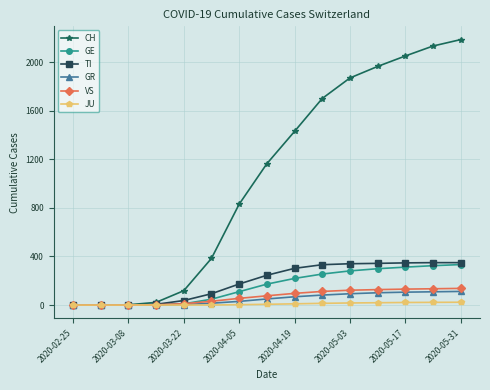

What is the greatest value displayed?

2185